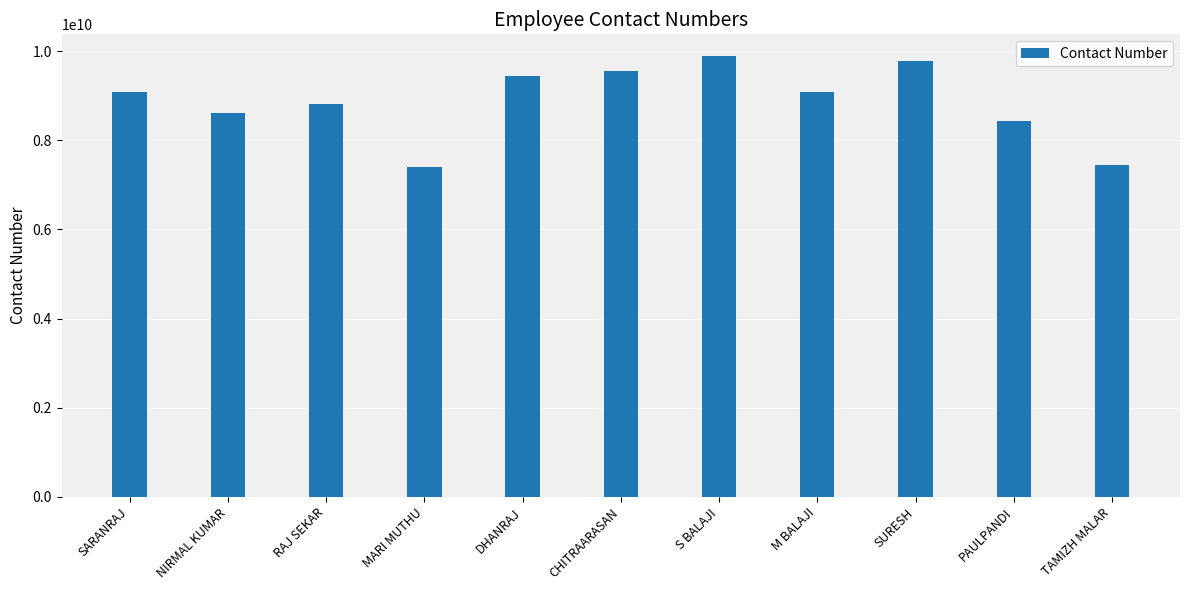

What is the change in value from M BALAJI to SURESH?

+702718562